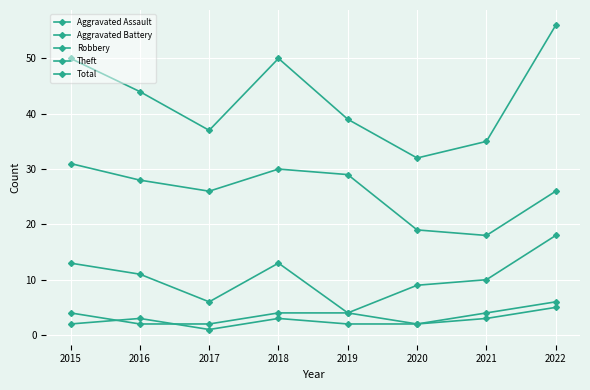

Does the chart have visible grid lines?

Yes